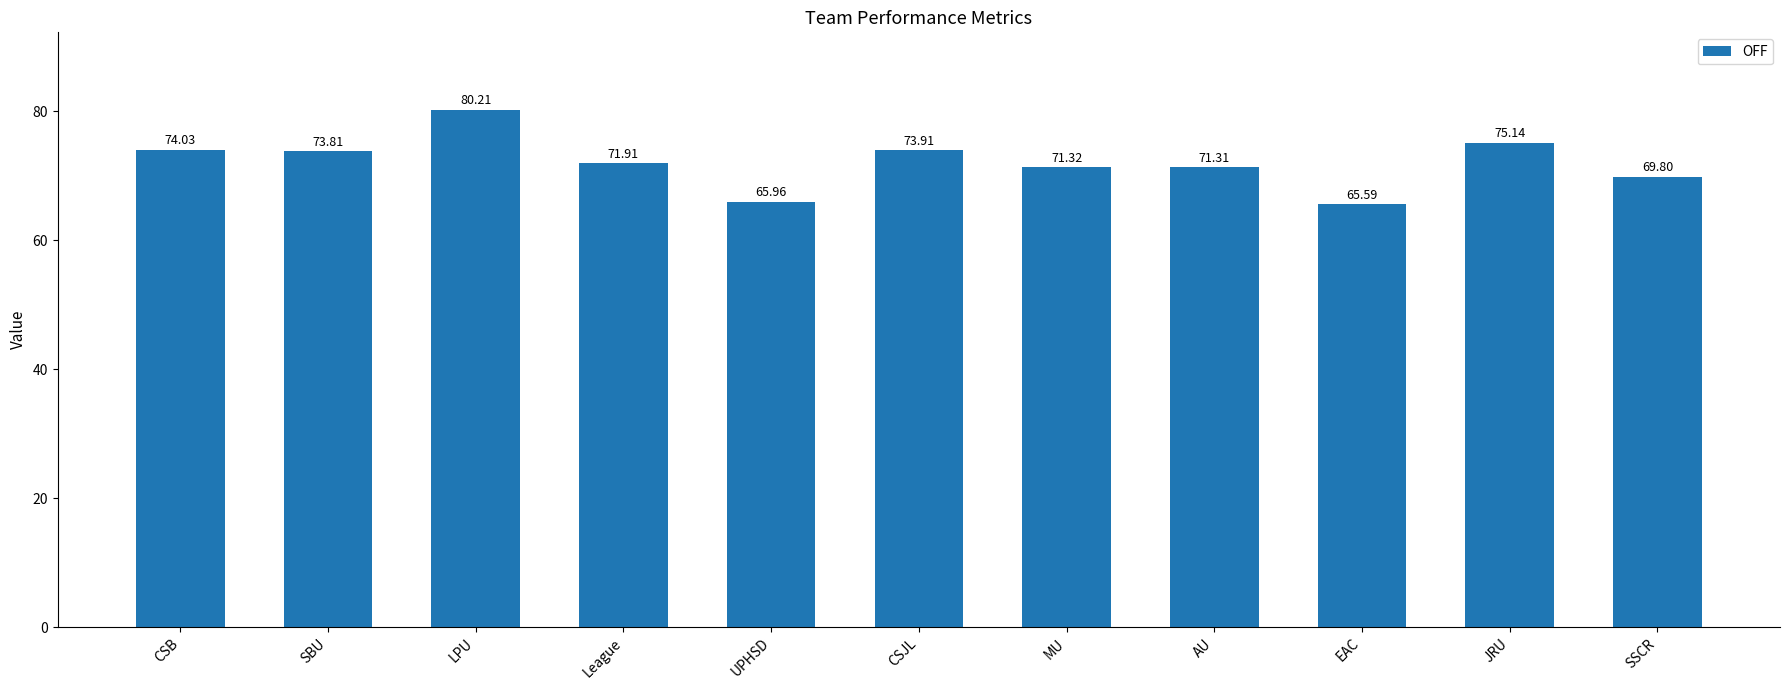

What is the difference between the maximum and second lowest values?

14.3